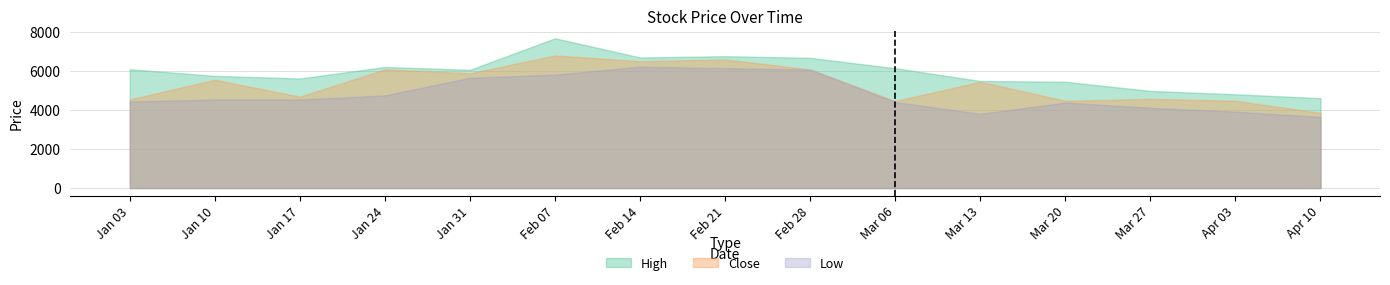

What is the value of the Low point at the 11th from the left?

3805.0